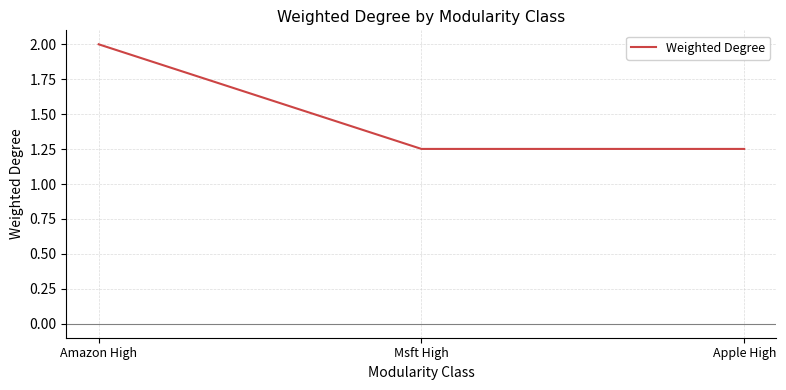

What is the sum of the values at Msft High and Amazon High?

3.3